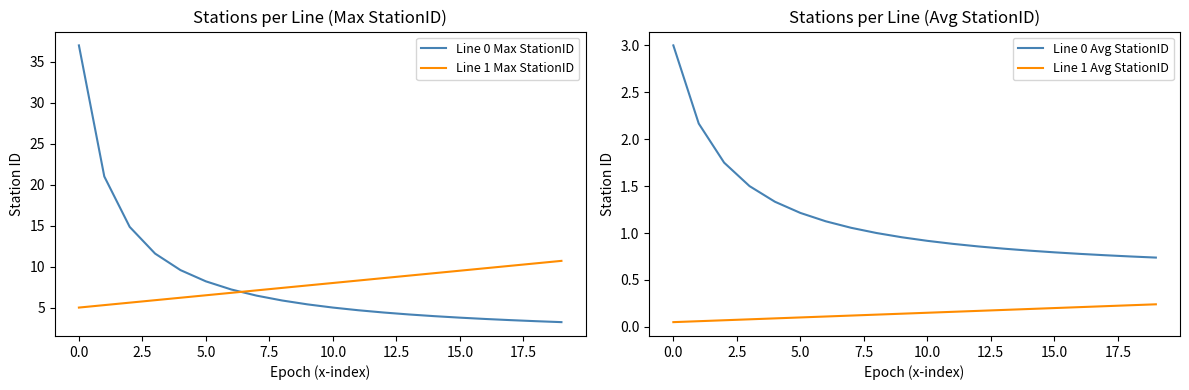

Which series ends up on top after the final intersection of Line 1 Max StationID and Line 0 Max StationID?

Line 1 Max StationID